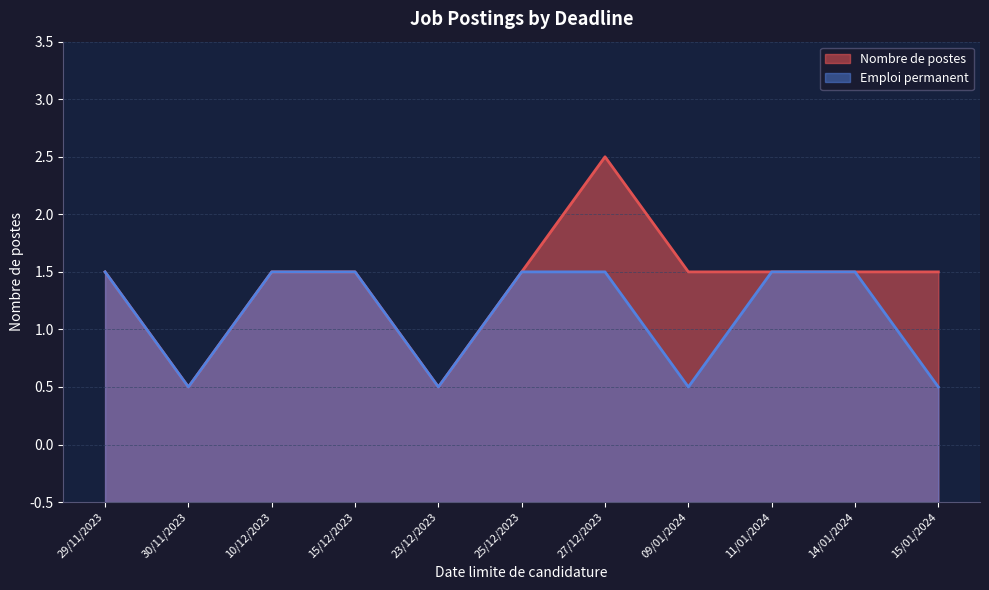

The value of Nombre de postes at 11/01/2024 is 0. True or false?

False